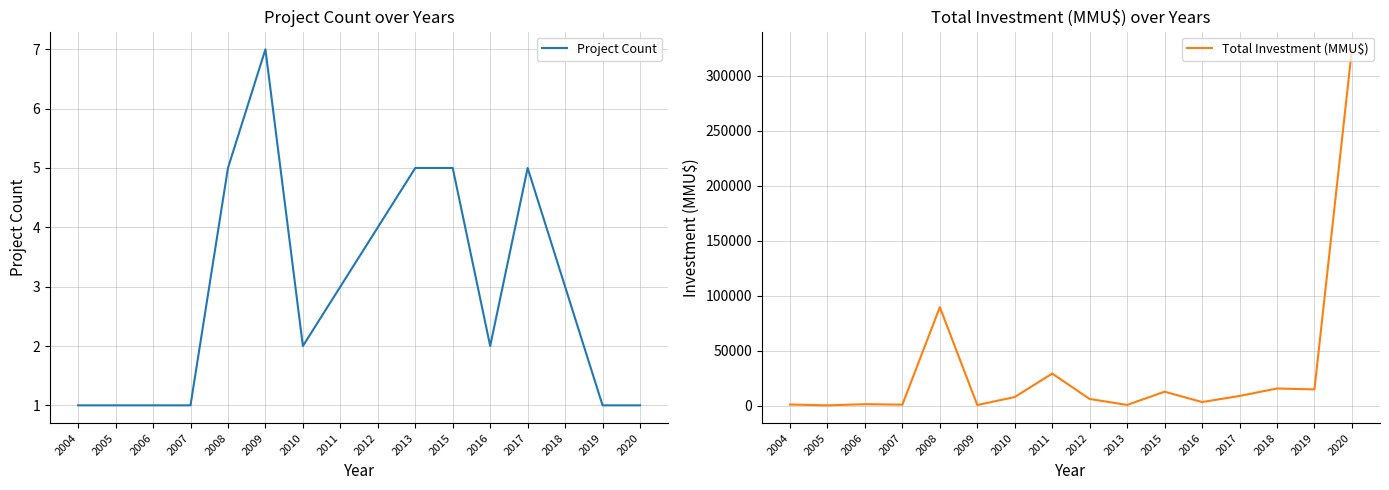

How many data points in Total Investment (MMU$) are above 7733?

7